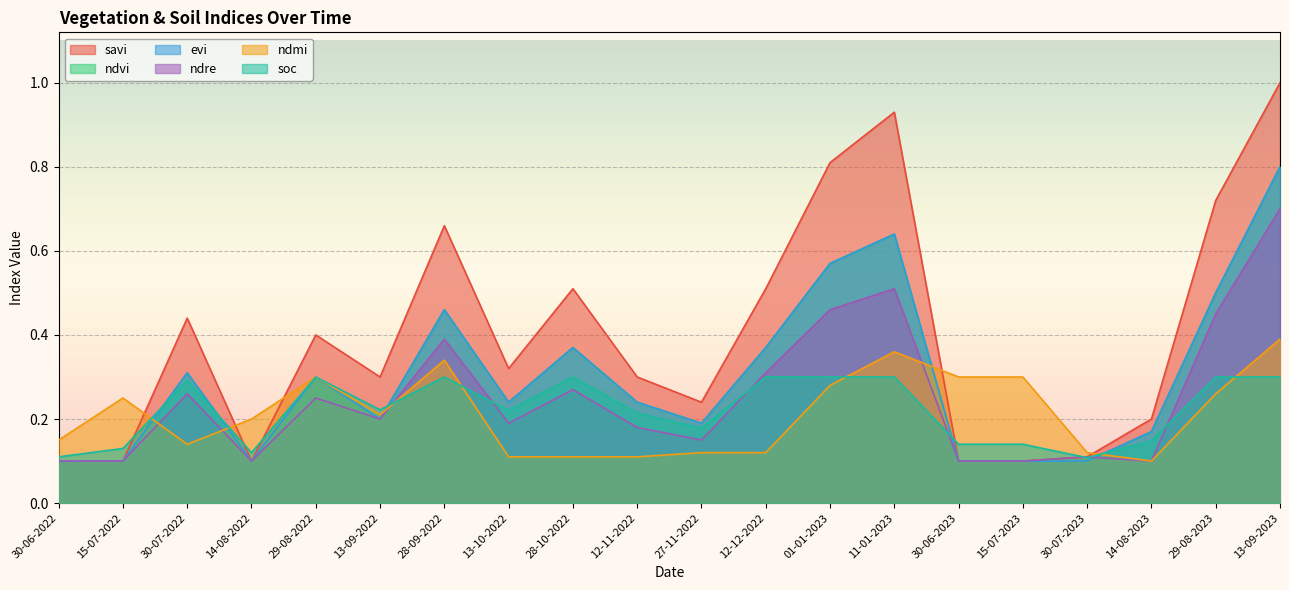

At which label does evi reach its minimum?

30-06-2022